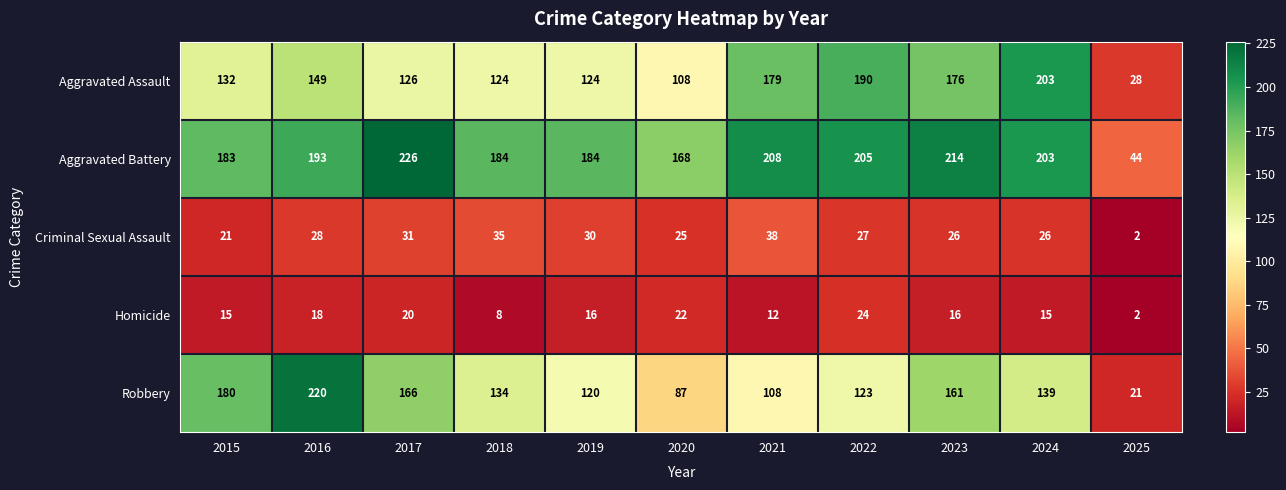

The value of Robbery at 2021 is 59. True or false?

False